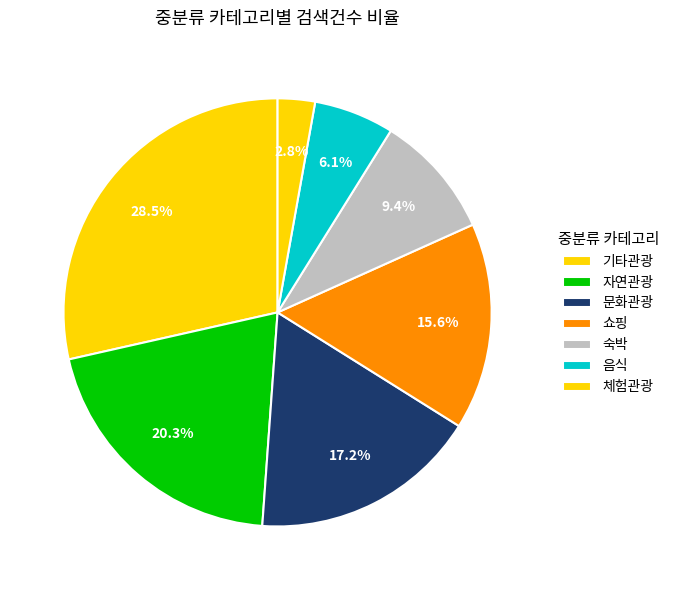

How many slices are in this pie chart?

7